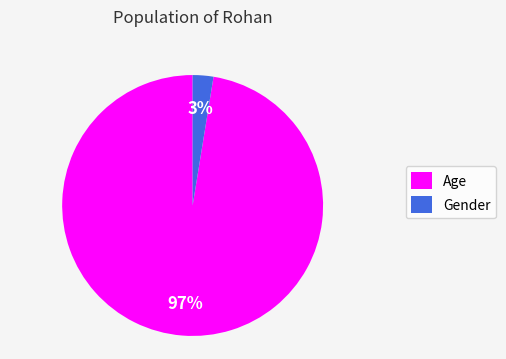

Count the number of slices in the pie.

2